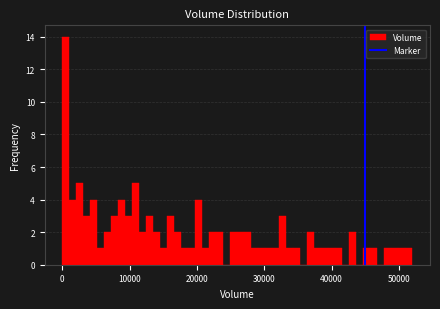

Read against the x-axis, roughly where is the centre of the tallest bar?

1000